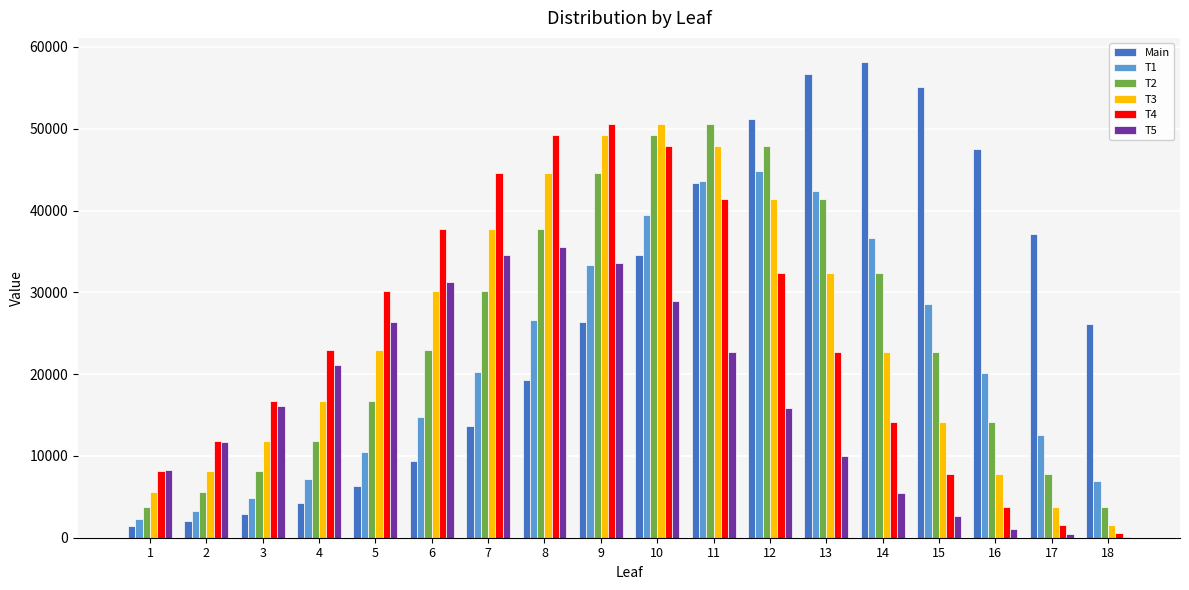

Which series has the largest total across all categories?

Main